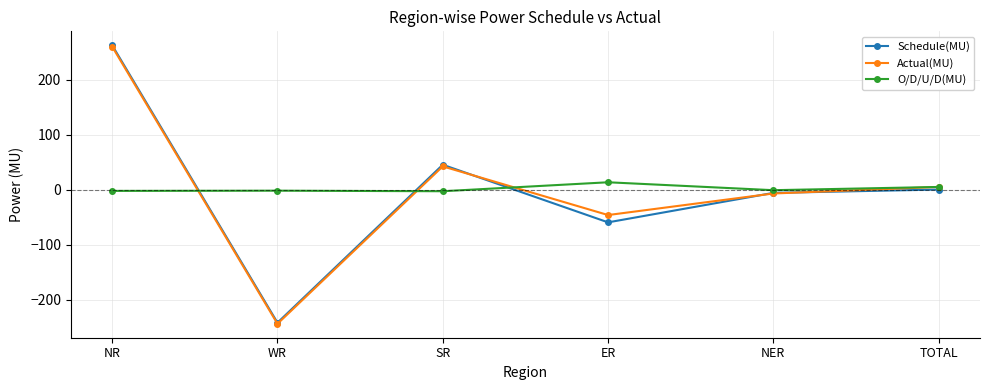

What is the maximum value for Actual(MU)?

260.1